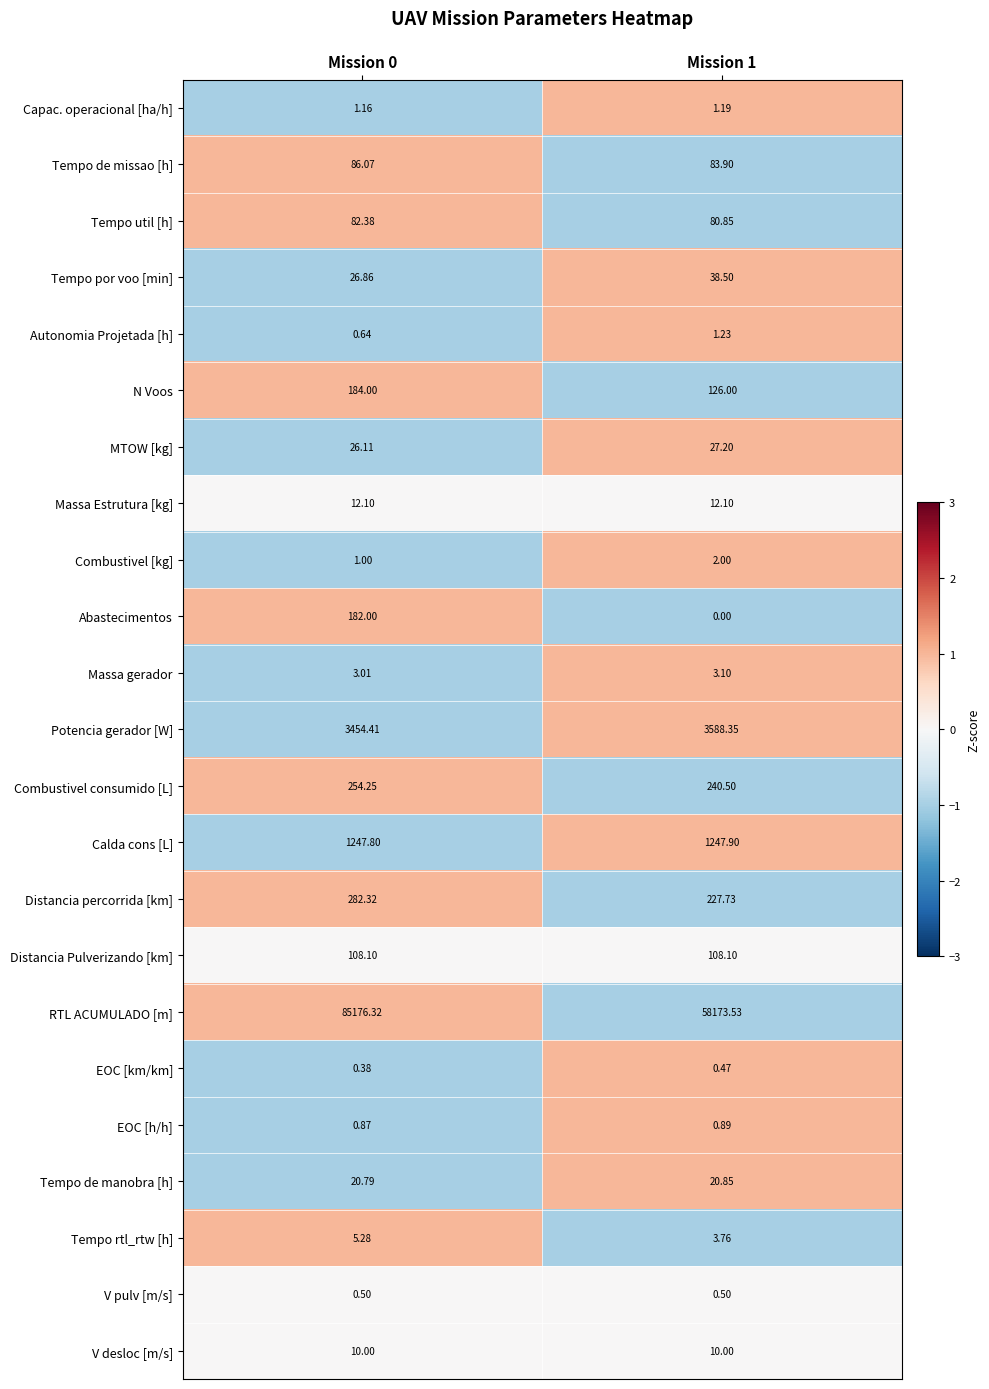

At Mission 0, list the series in order from smallest to largest.

EOC [km/km], V pulv [m/s], Autonomia Projetada [h], EOC [h/h], Combustivel [kg], Capac. operacional [ha/h], Massa gerador, Tempo rtl_rtw [h], V desloc [m/s], Massa Estrutura [kg], Tempo de manobra [h], MTOW [kg], Tempo por voo [min], Tempo util [h], Tempo de missao [h], Distancia Pulverizando [km], Abastecimentos, N Voos, Combustivel consumido [L], Distancia percorrida [km], Calda cons [L], Potencia gerador [W], RTL ACUMULADO [m]